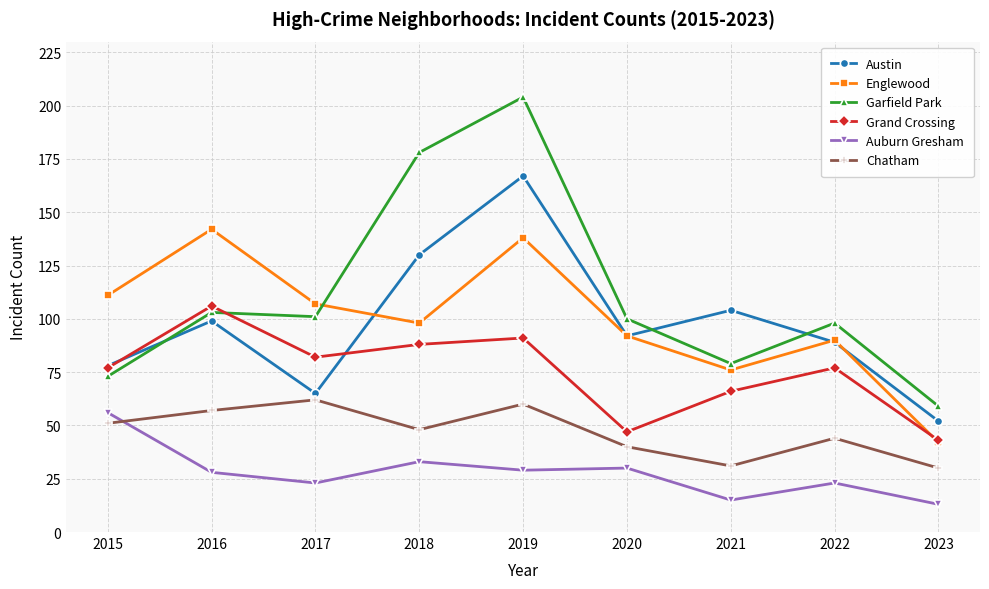

How many times do Englewood and Grand Crossing cross each other?

1